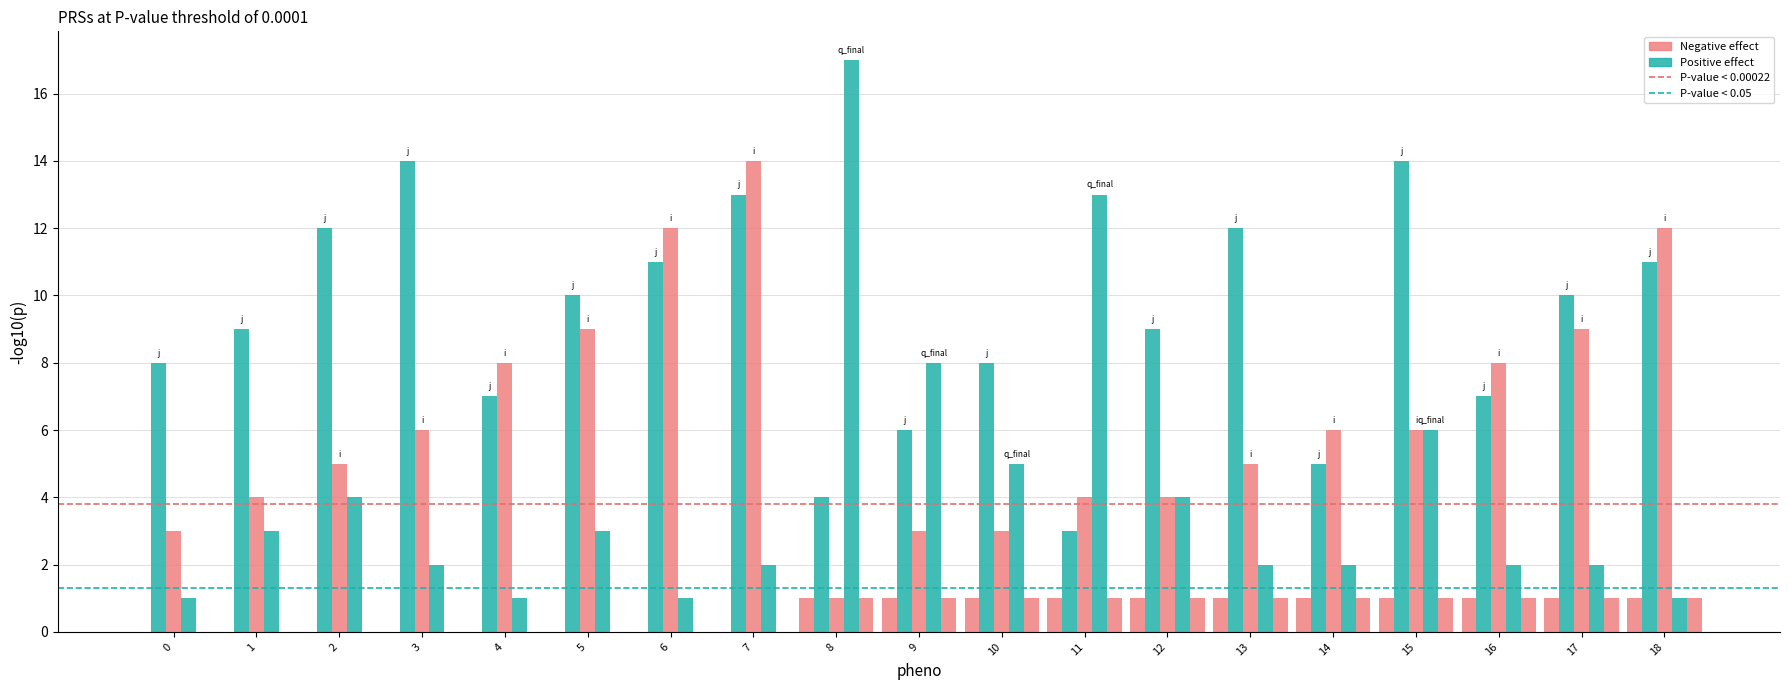

Are the bars grouped side by side (vs. stacked)?

Yes